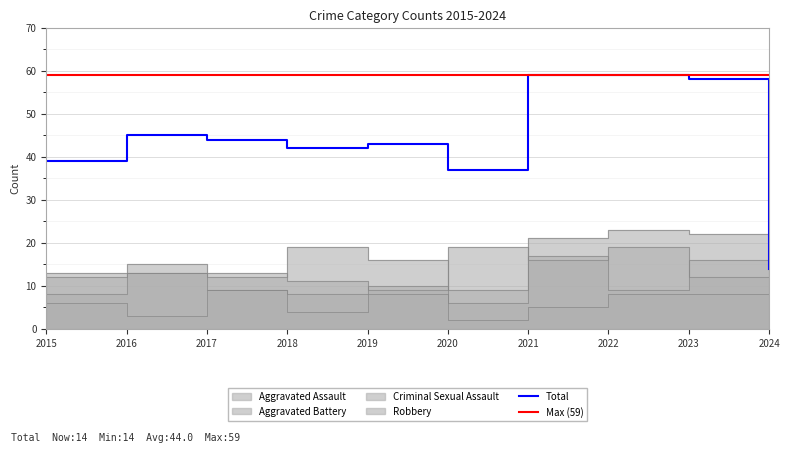

How many values in the Aggravated Assault series are below 16?

5